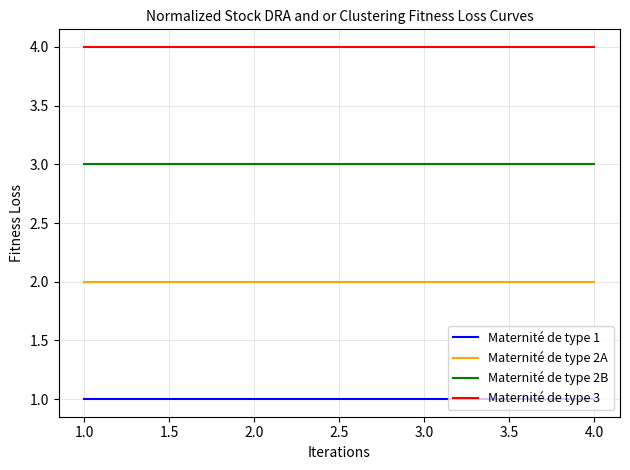

What is the maximum value shown in the chart?

4